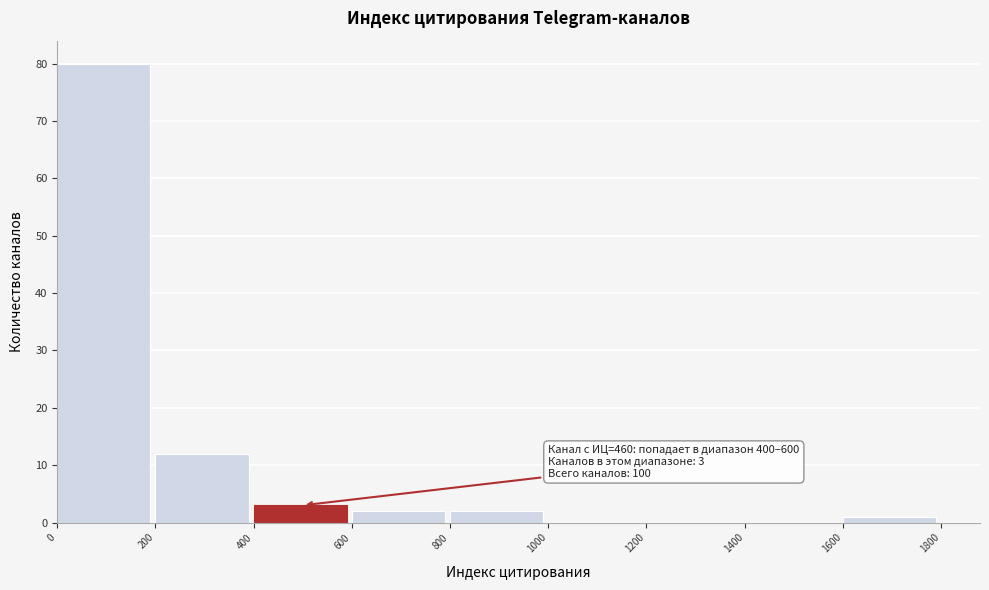

Which range on the x-axis has the tallest bar?

0 to 200